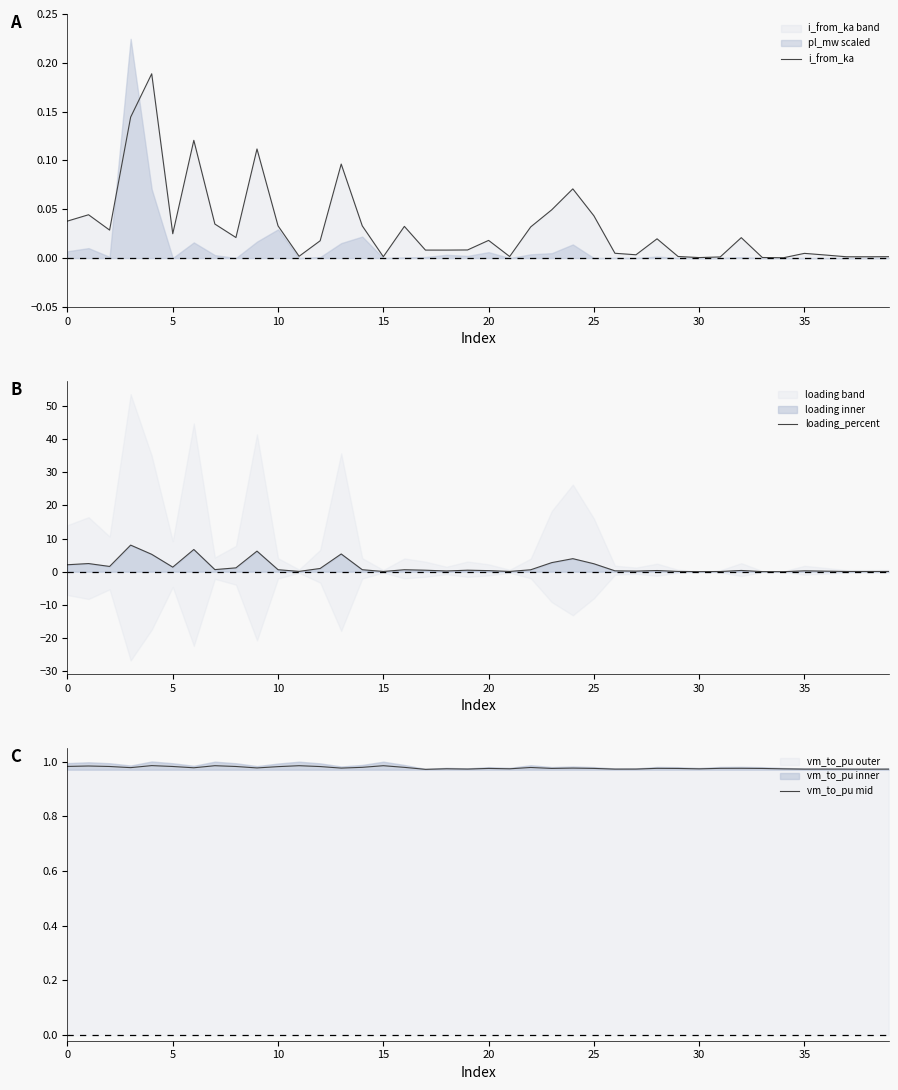

What is the approximate value of vm_to_pu mid at 18?

1.0